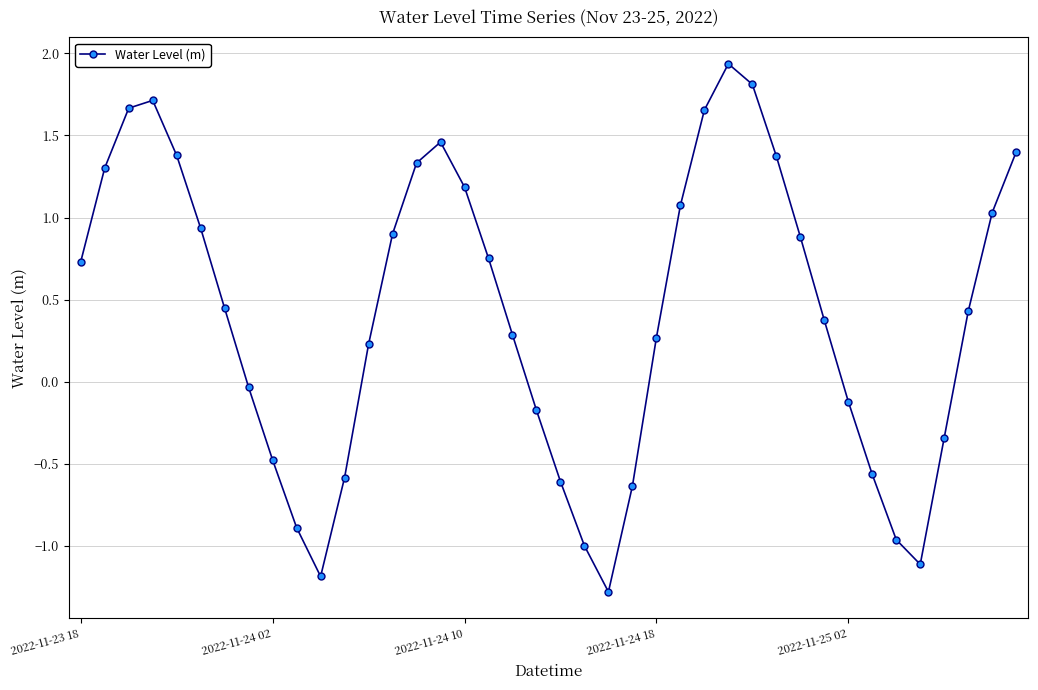

What is the sum of all values?

16.6